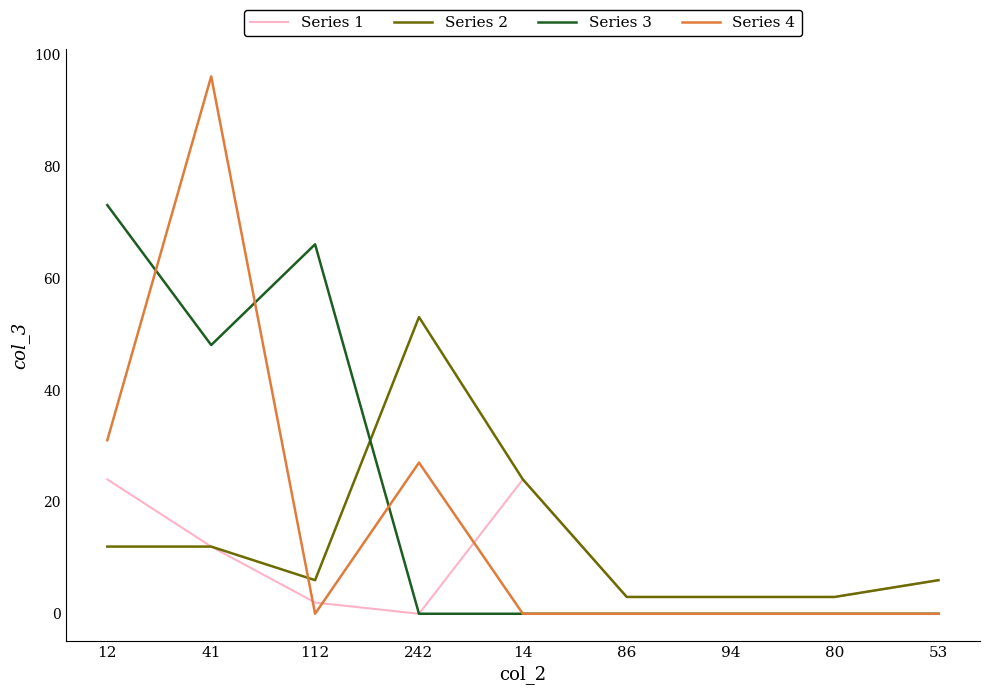

True or false: Series 4 and Series 3 cross at least once.

True